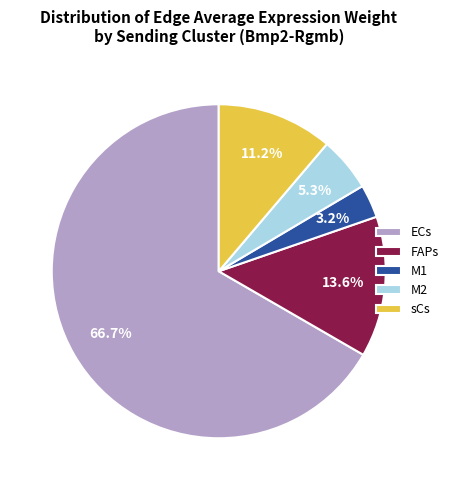

The ECs slice represents 55% of the pie. True or false?

False